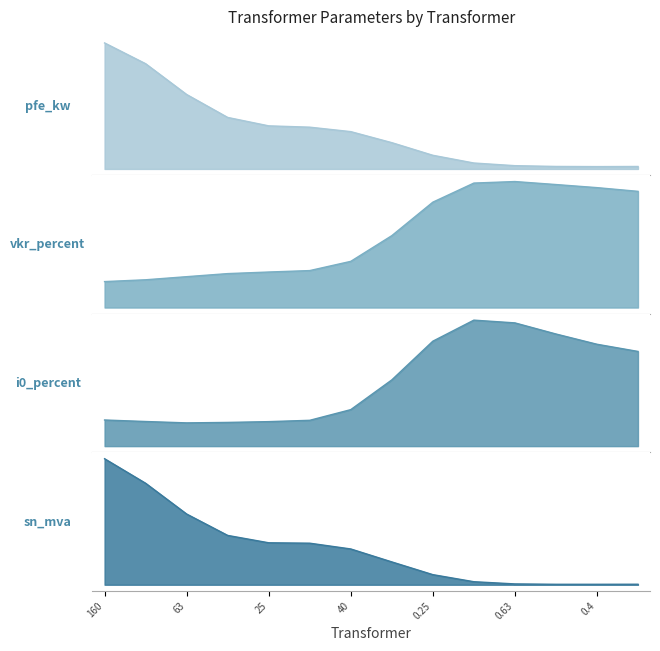

How many series are shown in this chart?

4